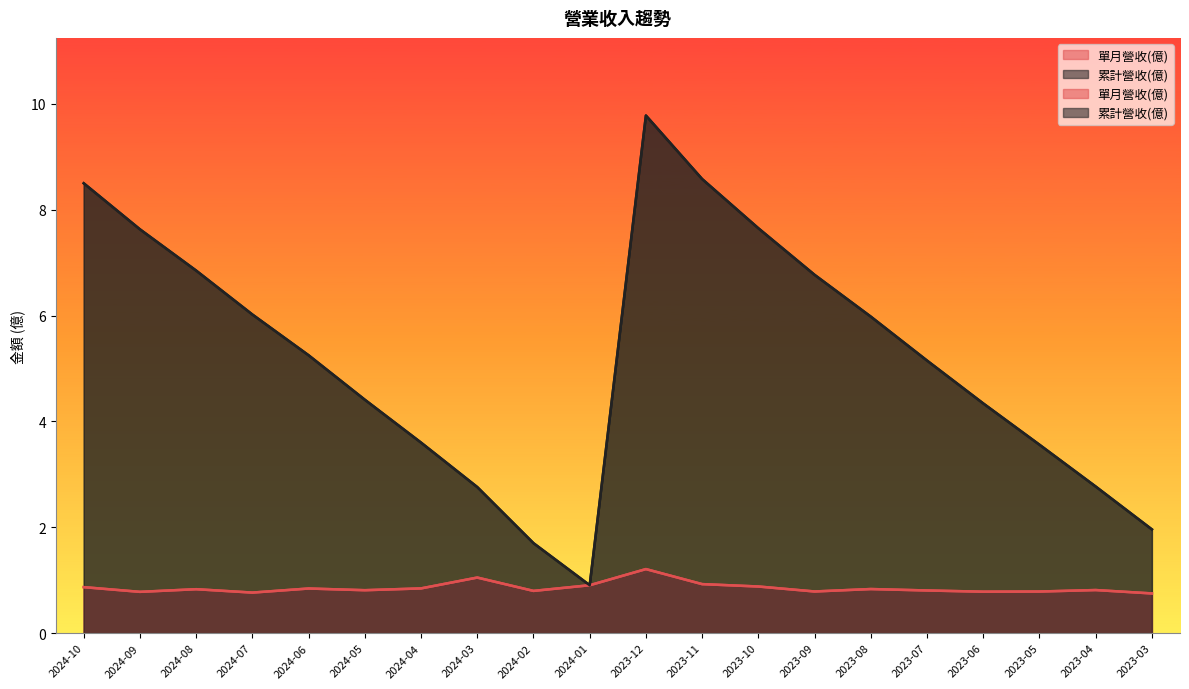

What is the highest value of the 單月營收(億) series?

1.2